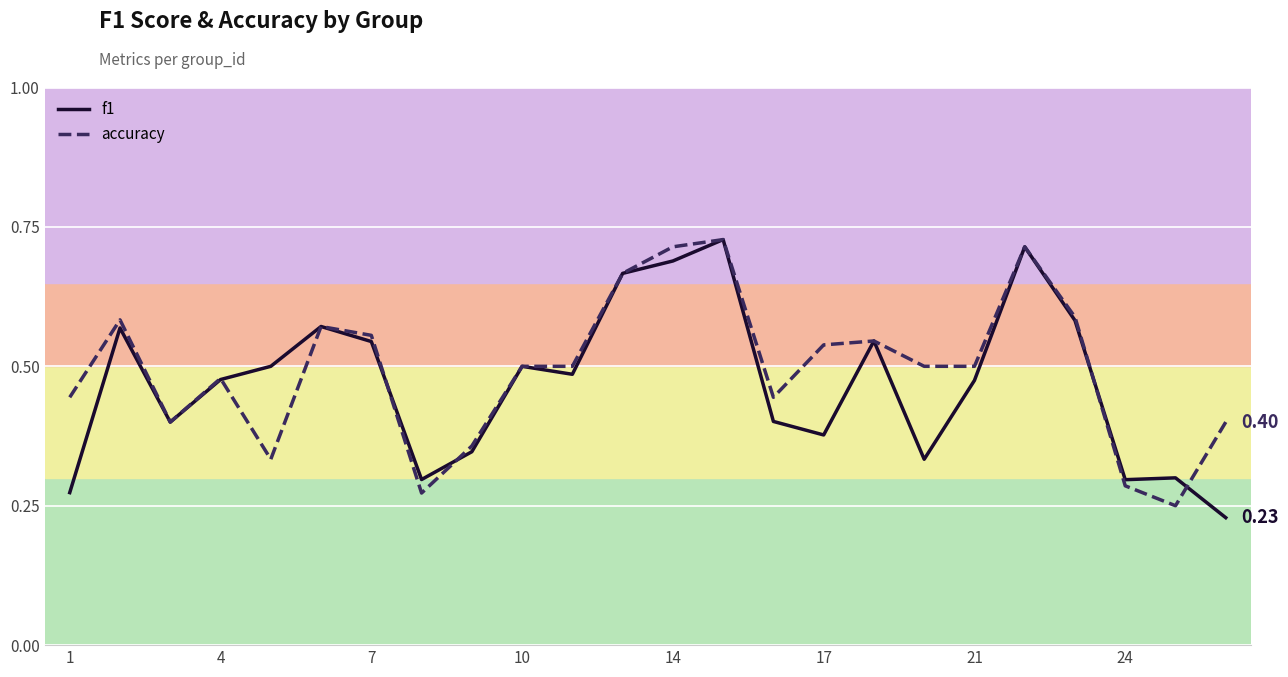

What is the highest value of the accuracy series?

0.7